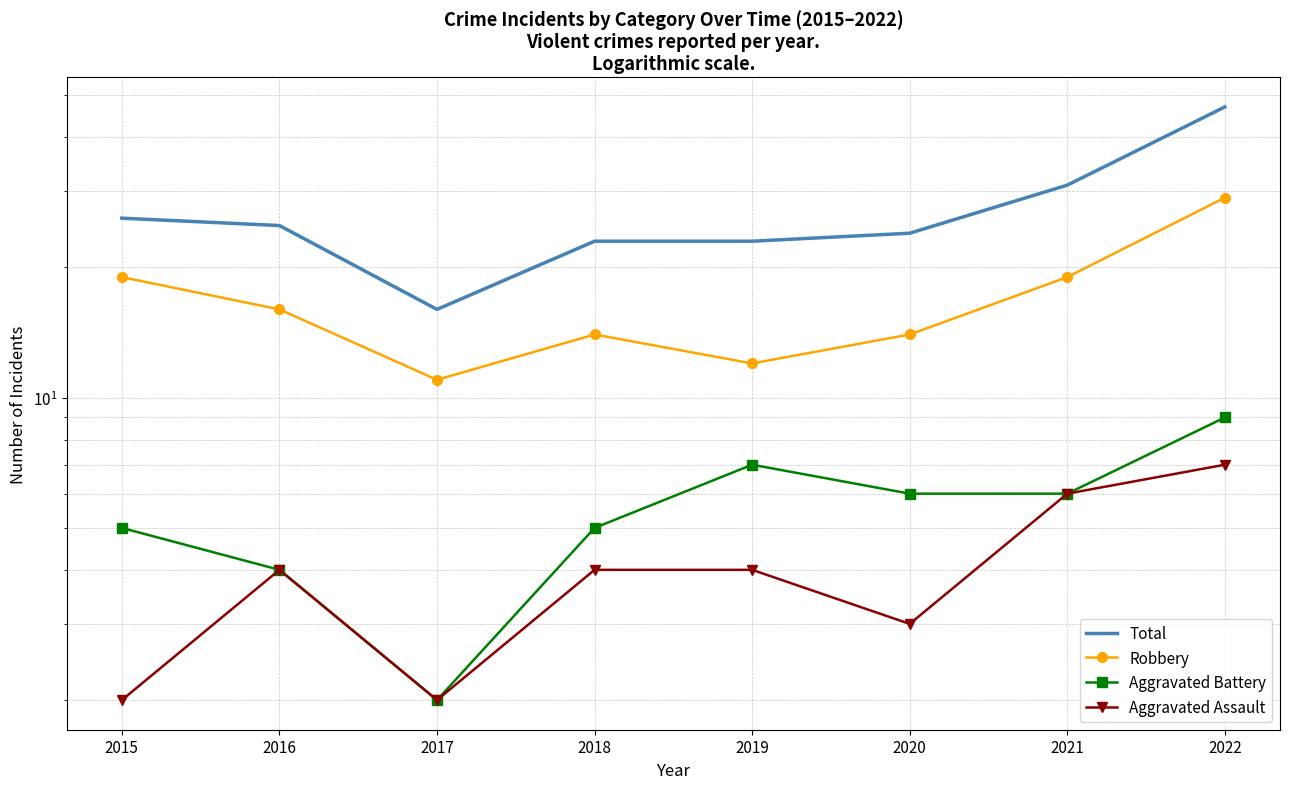

Where is the first local maximum for Aggravated Battery?

2019